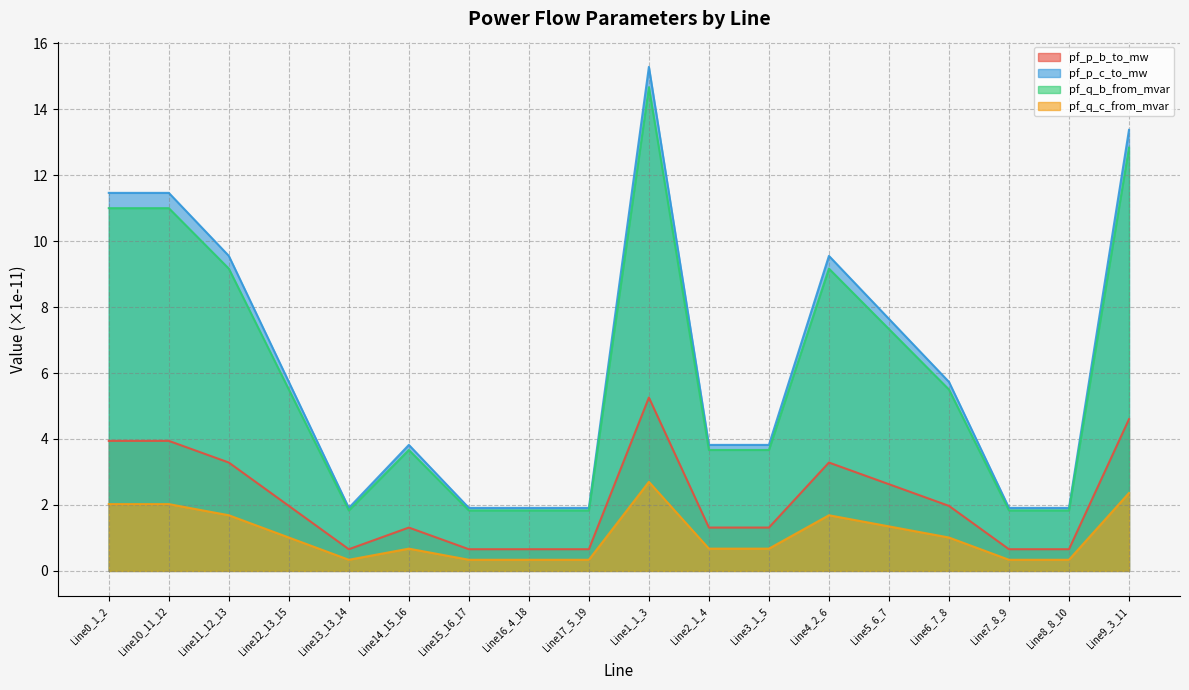

Between Line14_15_16 and Line16_4_18, which series saw the biggest shift?

pf_p_c_to_mw